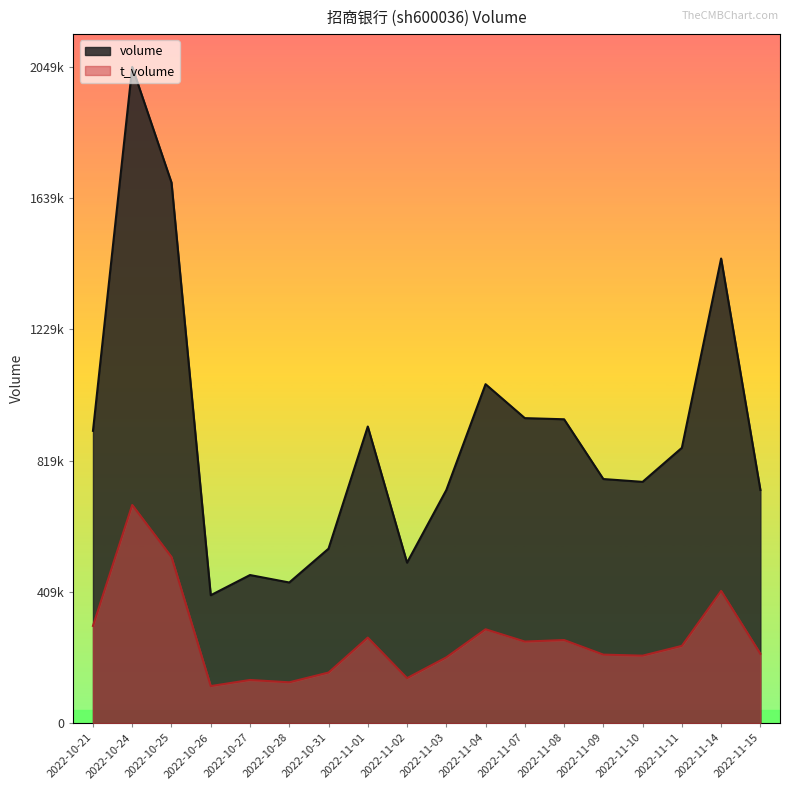

Reading left to right, extract all data points from this chart.

volume: 2022-10-21=913305	2022-10-24=2049685	2022-10-25=1688717	2022-10-26=400046	2022-10-27=463060	2022-10-28=439782	2022-10-31=545380	2022-11-01=926830	2022-11-02=501722	2022-11-03=728361	2022-11-04=1059019	2022-11-07=953033	2022-11-08=949464	2022-11-09=762866	2022-11-10=754022	2022-11-11=860282	2022-11-14=1451458	2022-11-15=728711
t_volume: 2022-10-21=304324	2022-10-24=681803	2022-10-25=519286	2022-10-26=116304	2022-10-27=135398	2022-10-28=128113	2022-10-31=158552	2022-11-01=267699	2022-11-02=141097	2022-11-03=206024	2022-11-04=293722	2022-11-07=255363	2022-11-08=260103	2022-11-09=214532	2022-11-10=211320	2022-11-11=241835	2022-11-14=413444	2022-11-15=217196